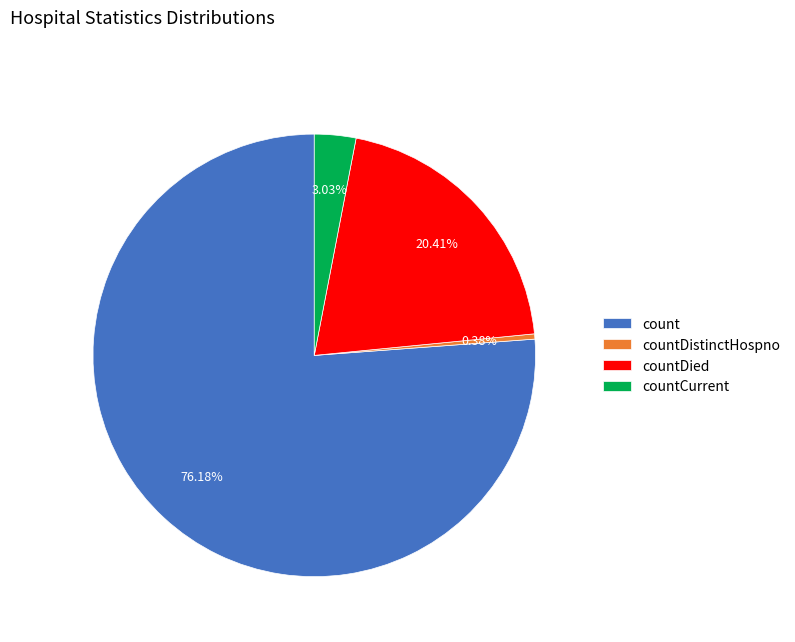

Combined, what portion of the pie is countDied and countDistinctHospno?

20.8%